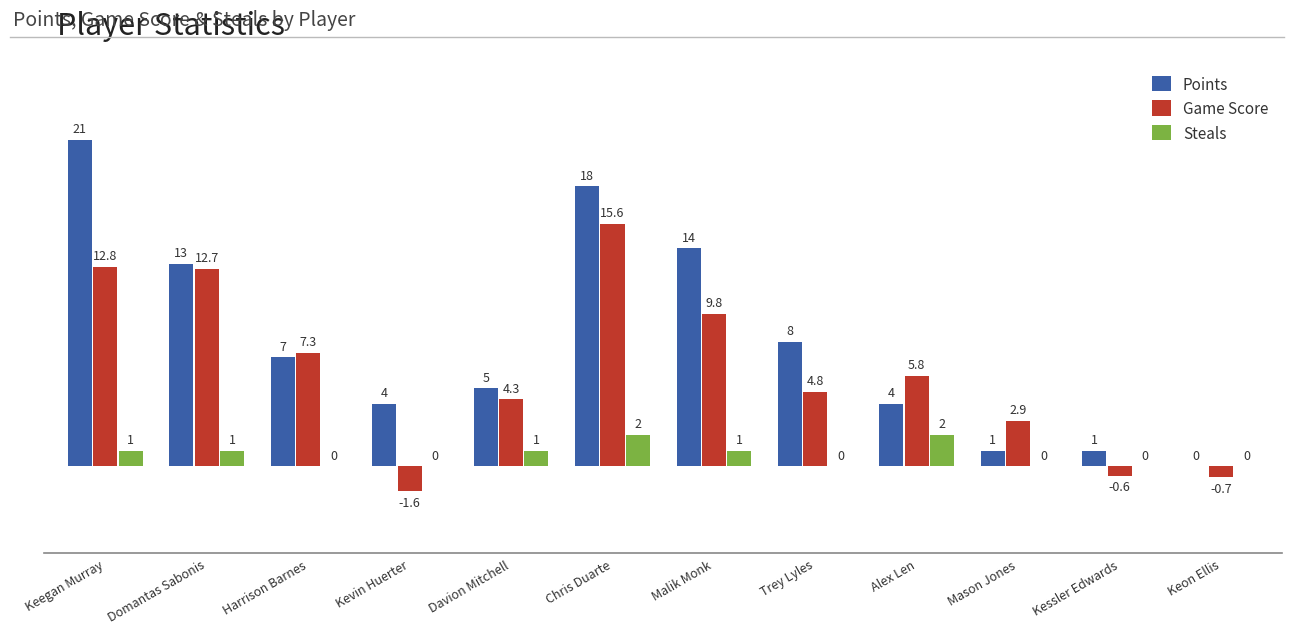

Does the chart contain stacked bars?

No